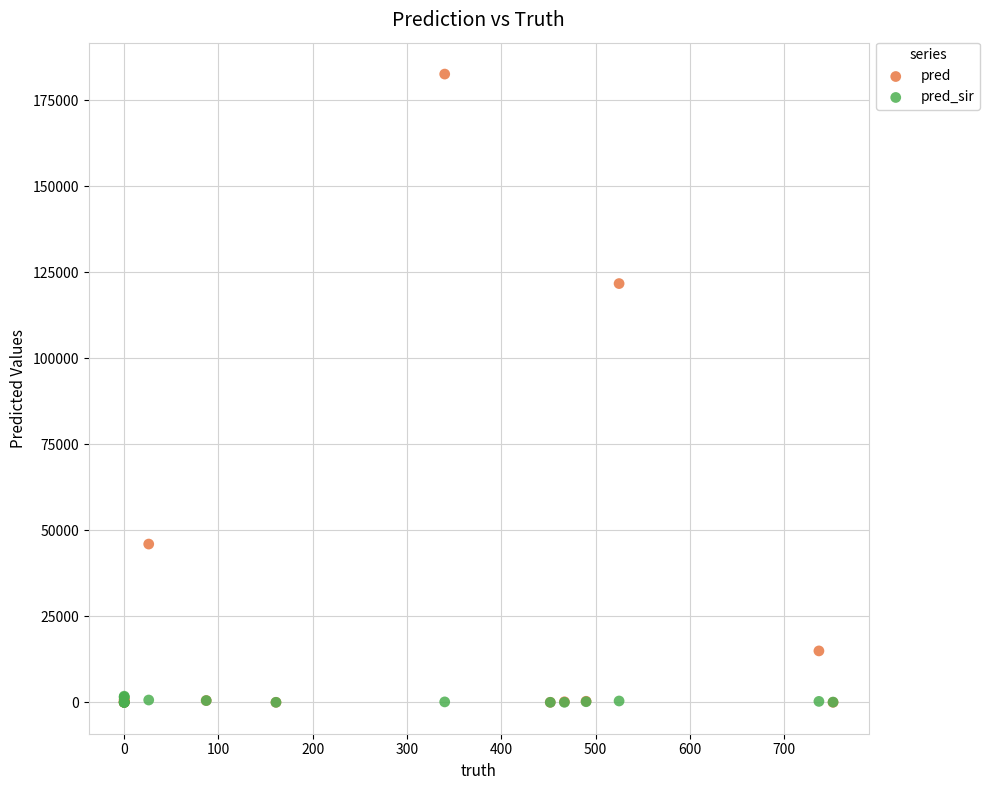

In the pred series, what Y value is closest to 91333?

121753